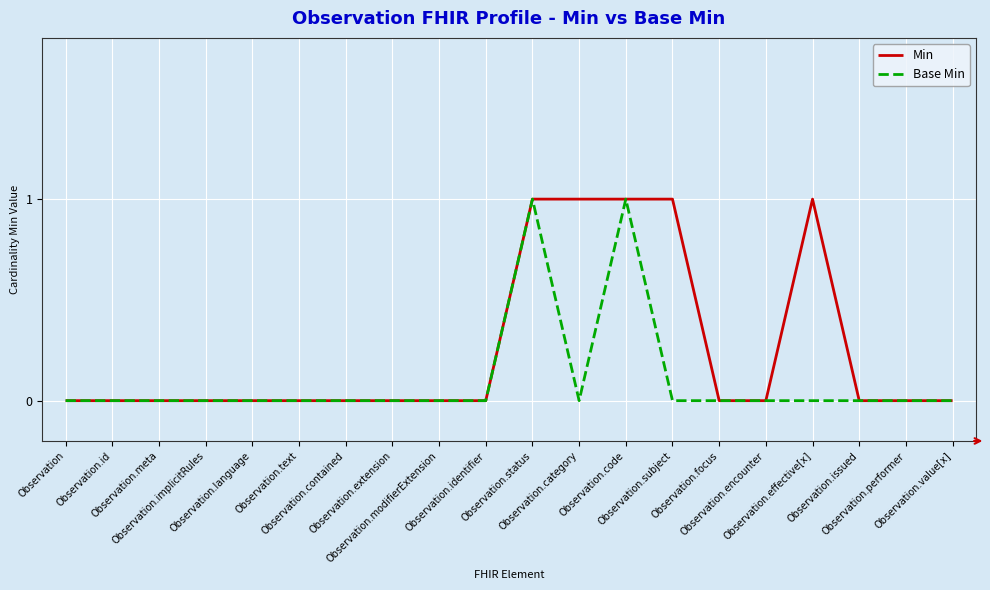

The value of Min at Observation.id is 0. True or false?

True